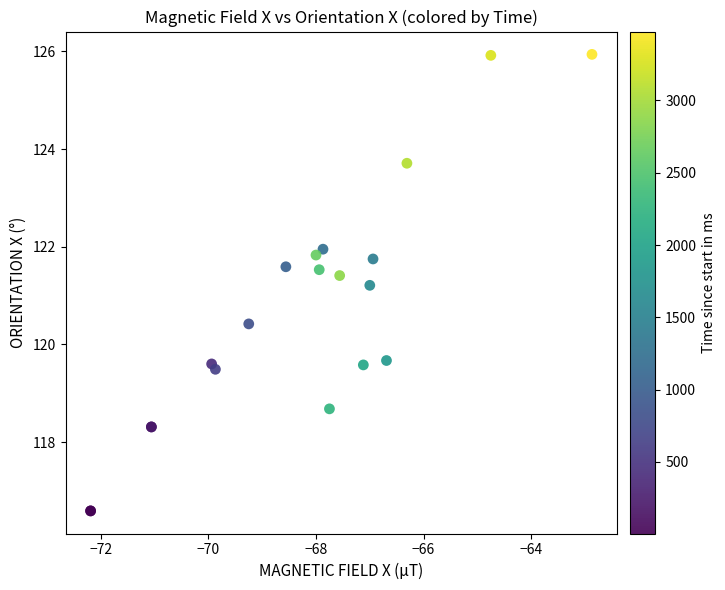

What Y value in the scatter plot is closest to 121?

121.2